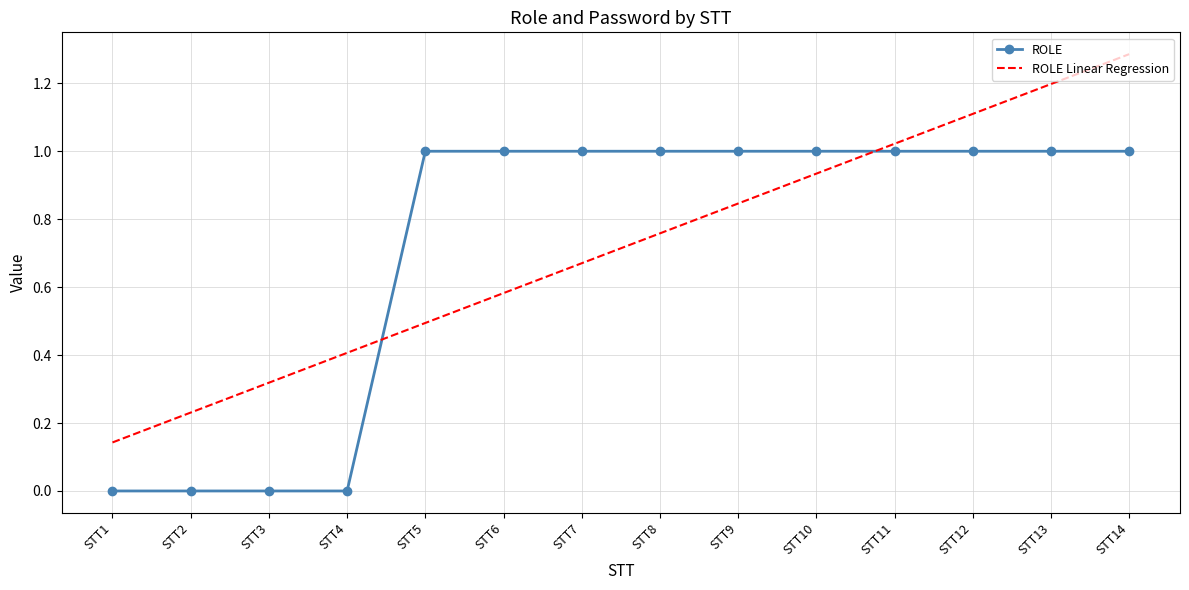

How many intersections are there between ROLE and ROLE Linear Regression?

2